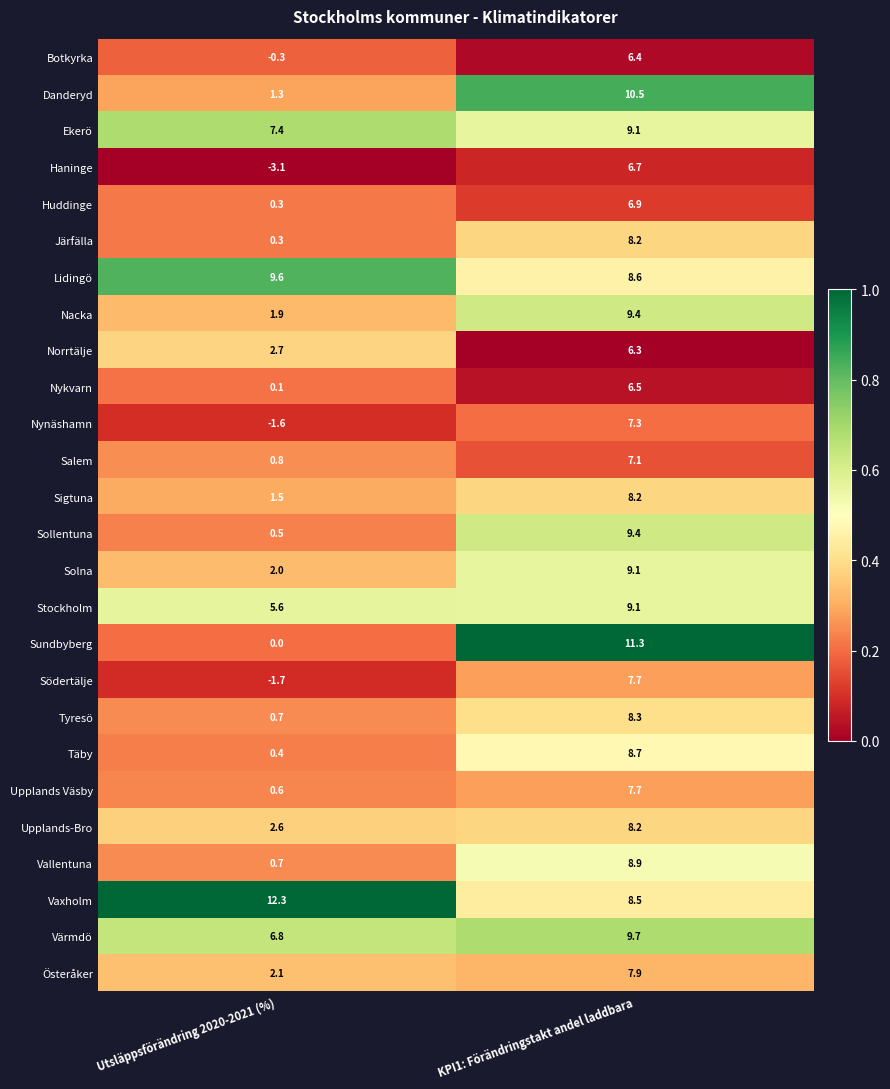

At which label does Södertälje reach its minimum?

Utsläppsförändring 2020-2021 (%)